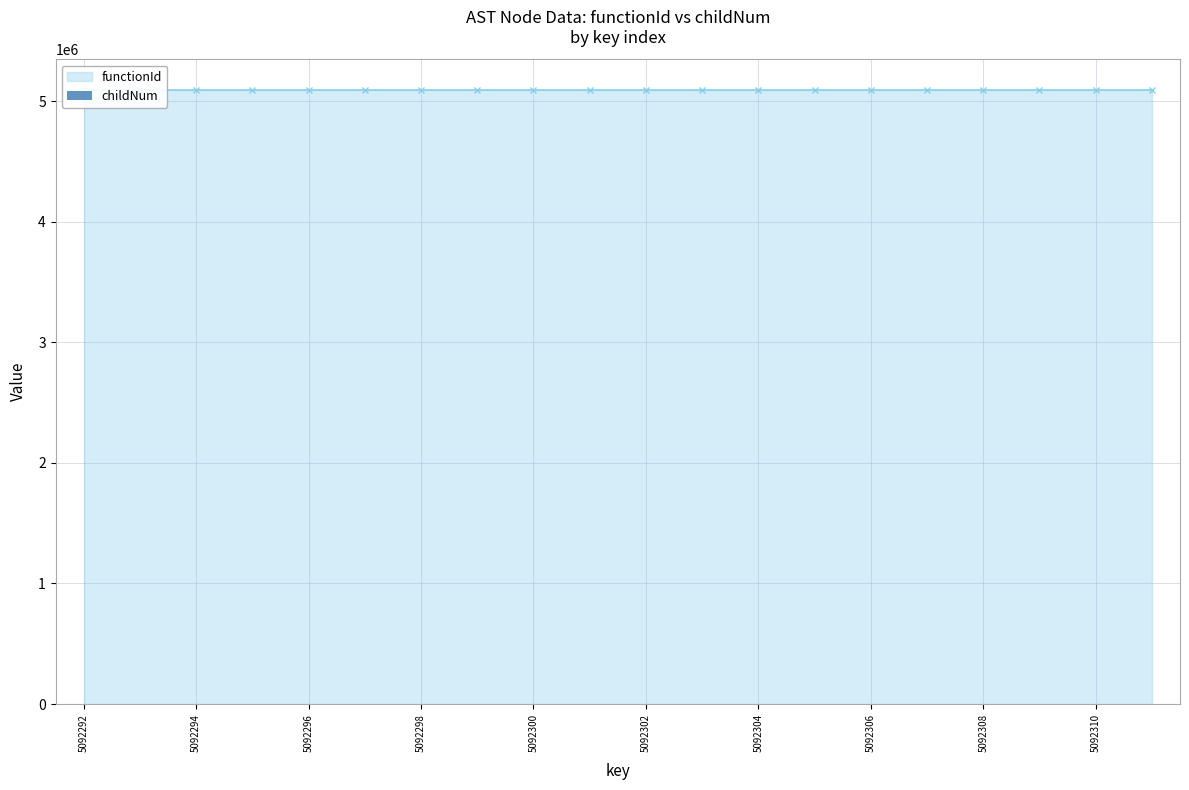

What is the sum of all values?

6